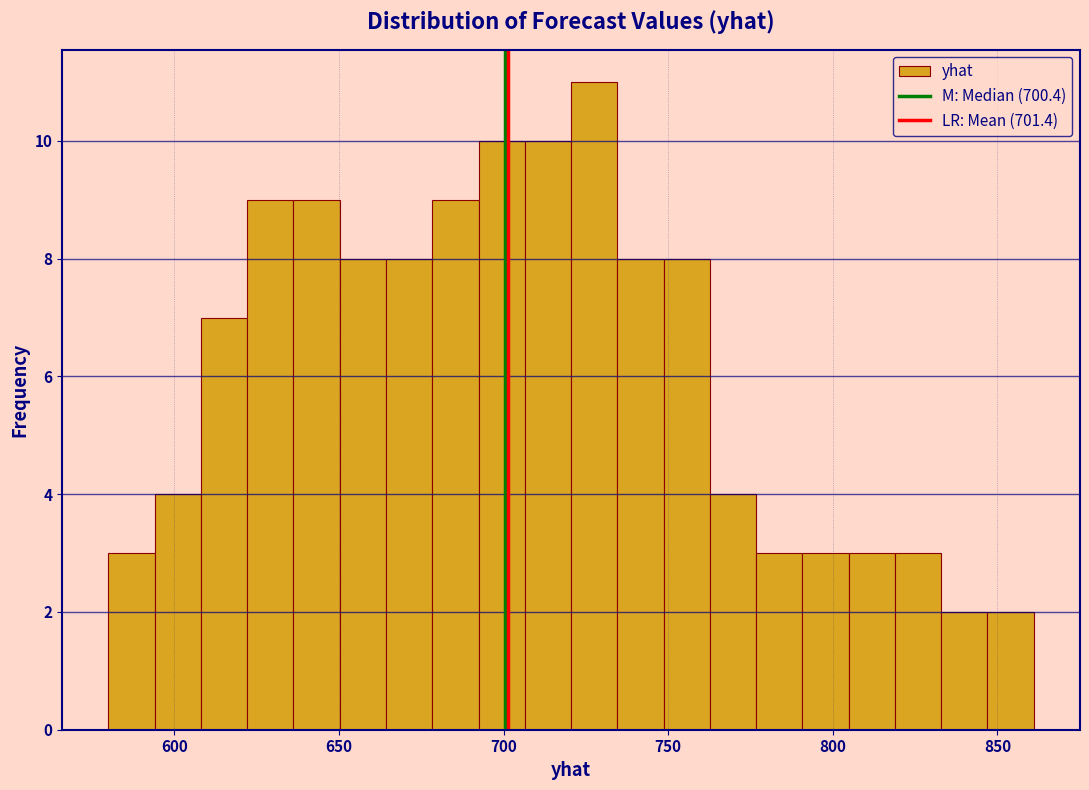

Around what value on the x-axis is the tallest bar? Give the approximate position of its centre, as read against the axis.

730